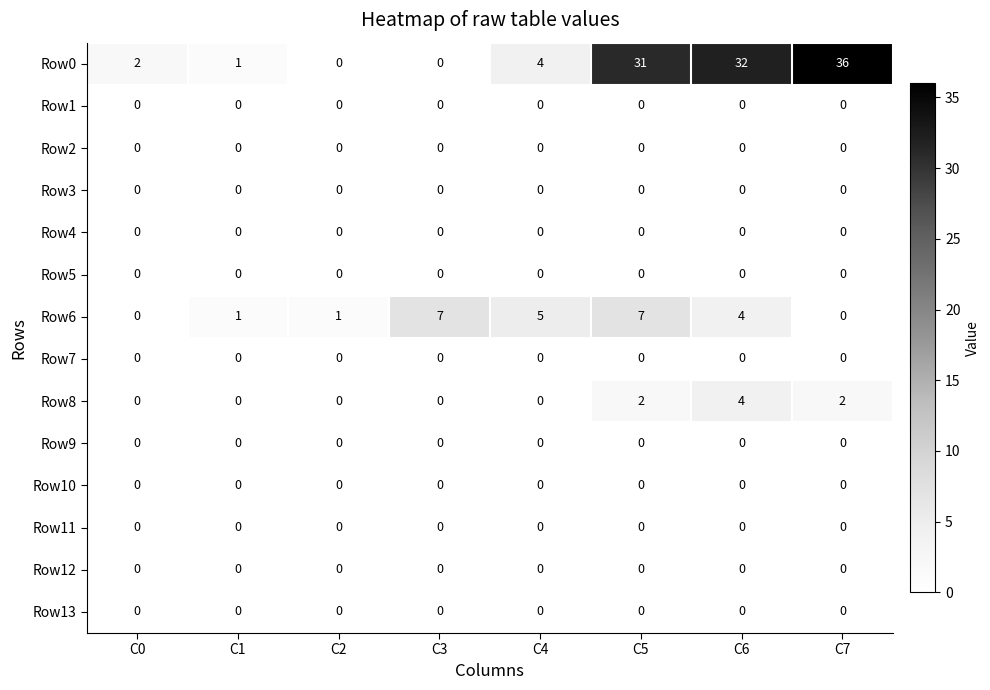

Which series changed the most between C3 and C5?

Row0